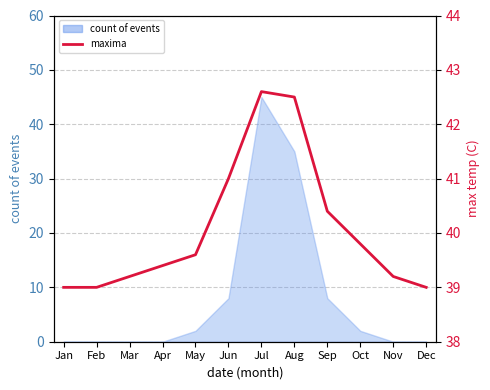

List the labels in order of value, largest first.

Jul, Aug, Jun, Sep, Oct, May, Apr, Mar, Nov, Jan, Feb, Dec